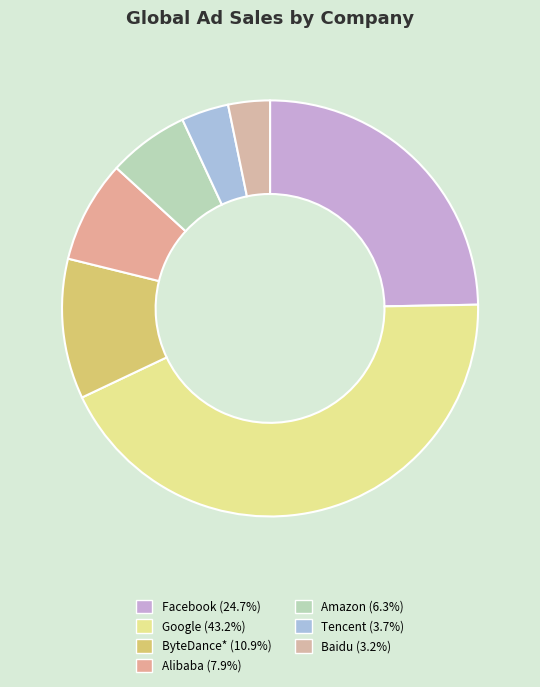

How many segments does this pie chart have?

7